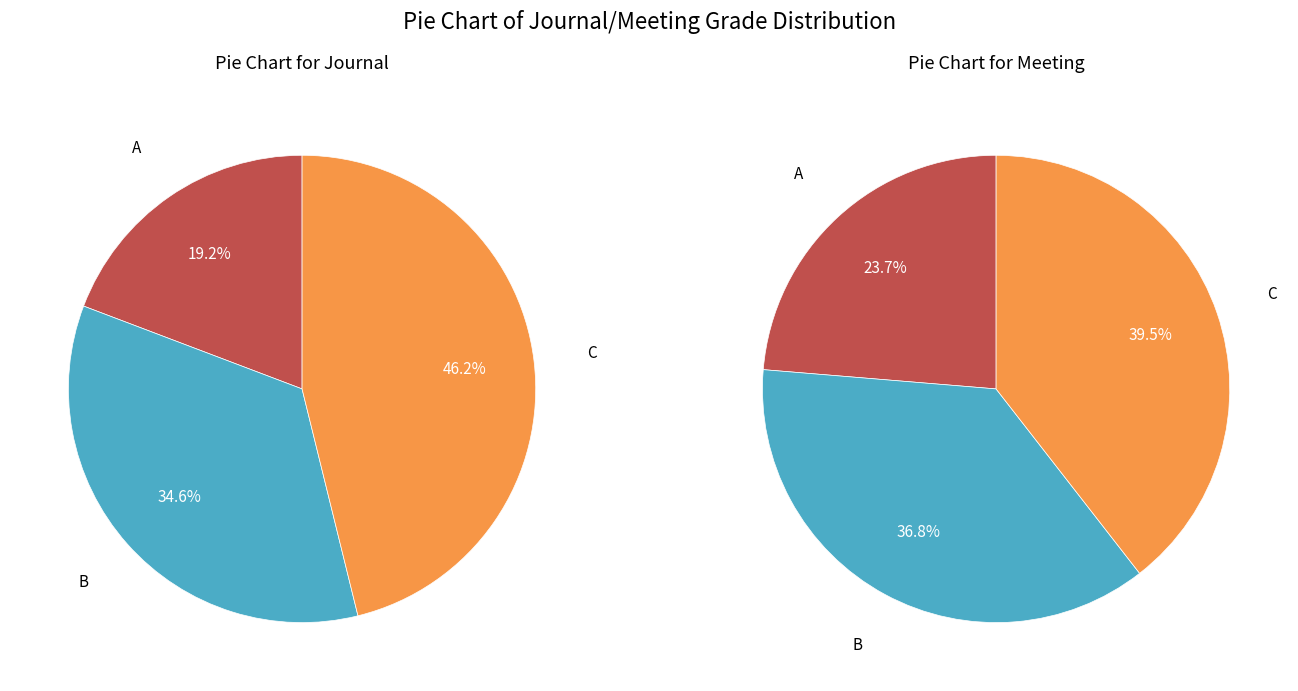

What percentage is the A slice, to the nearest percent?

24%